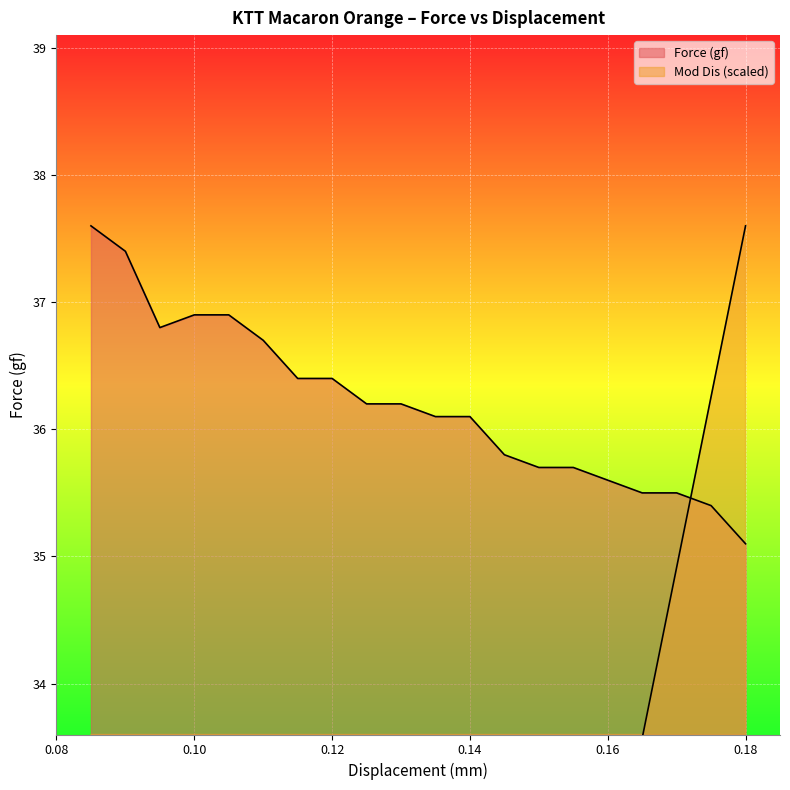

What is the label of the 1st point from the left?

0.085